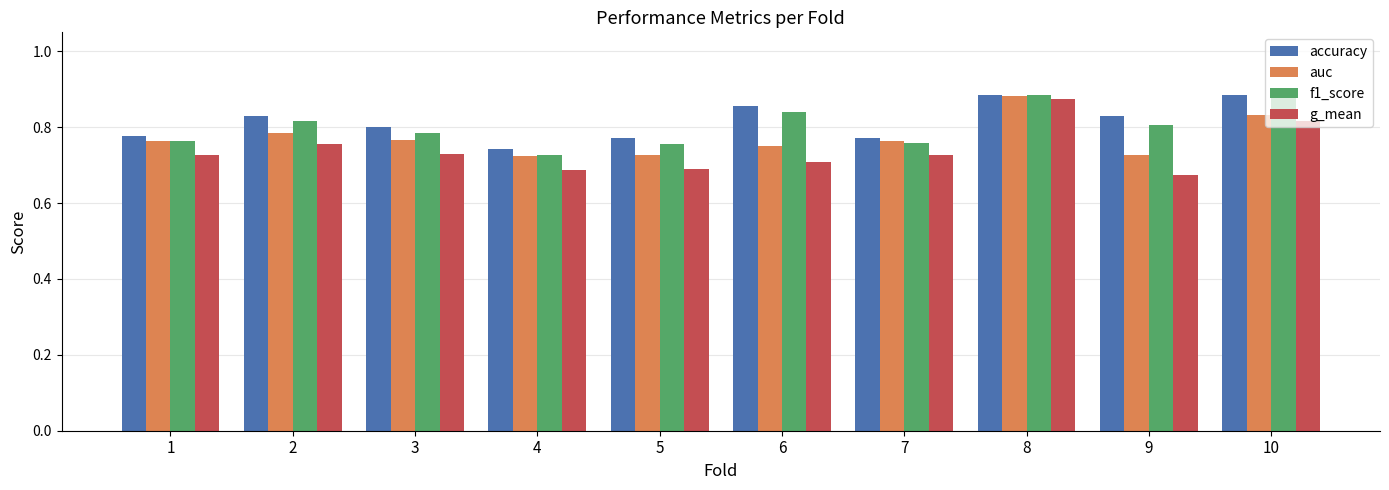

What is the sum of all accuracy values?

8.1